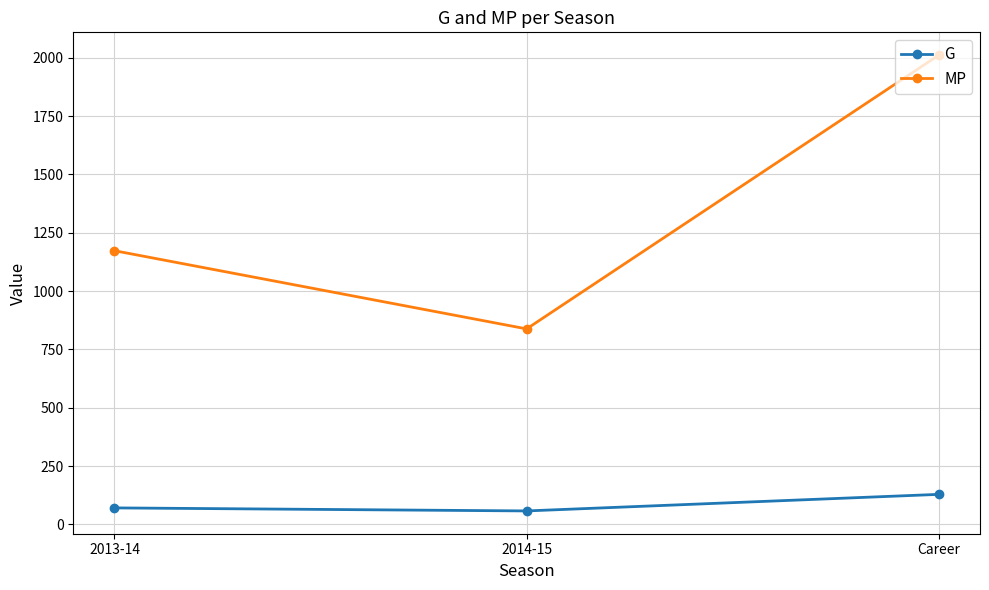

What are all the series names shown in the legend?

G, MP